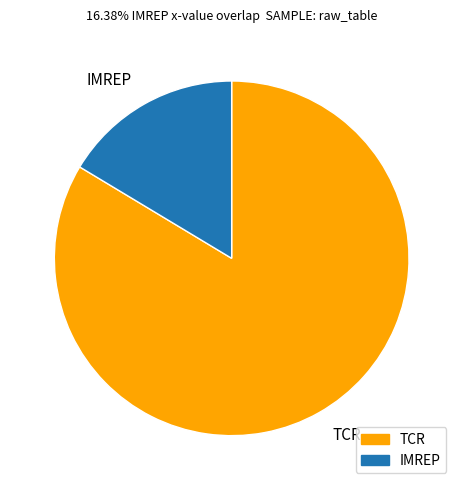

Is it true that TCR is 90% of the pie?

False